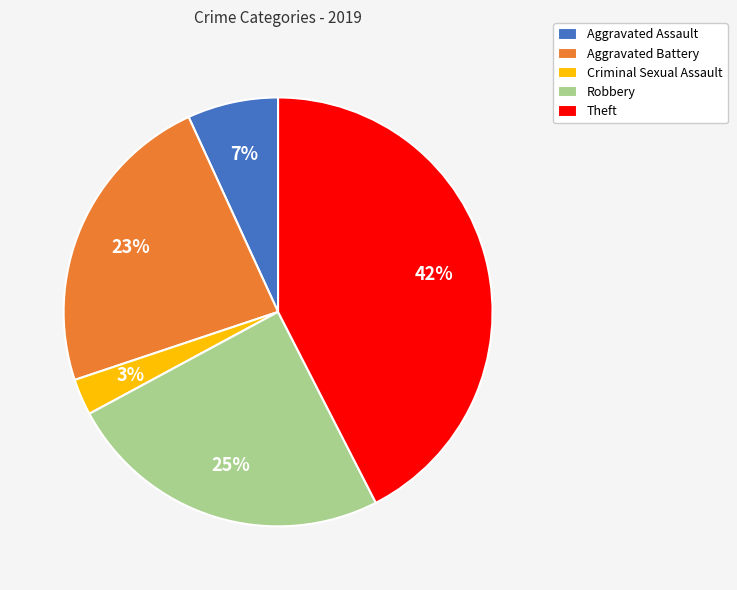

Combined, do Theft and Criminal Sexual Assault account for over 50%?

No